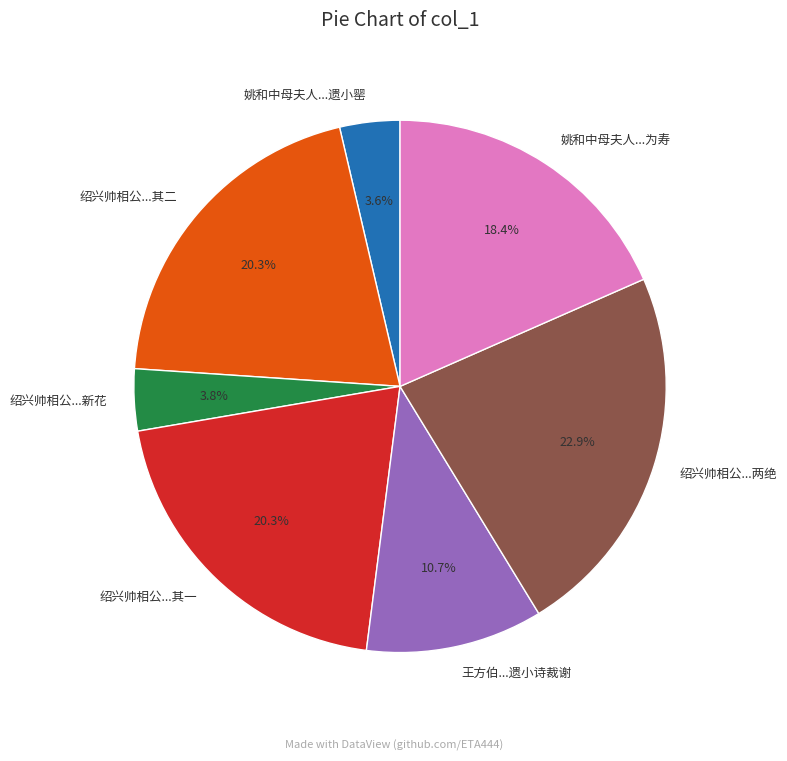

Count the number of slices in the pie.

7